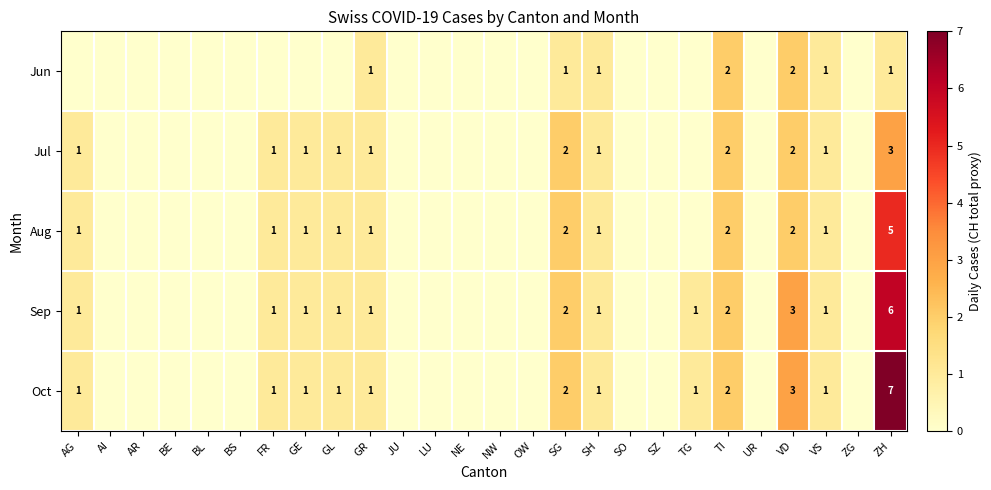

Is it true that Sep equals 1 at VS?

True